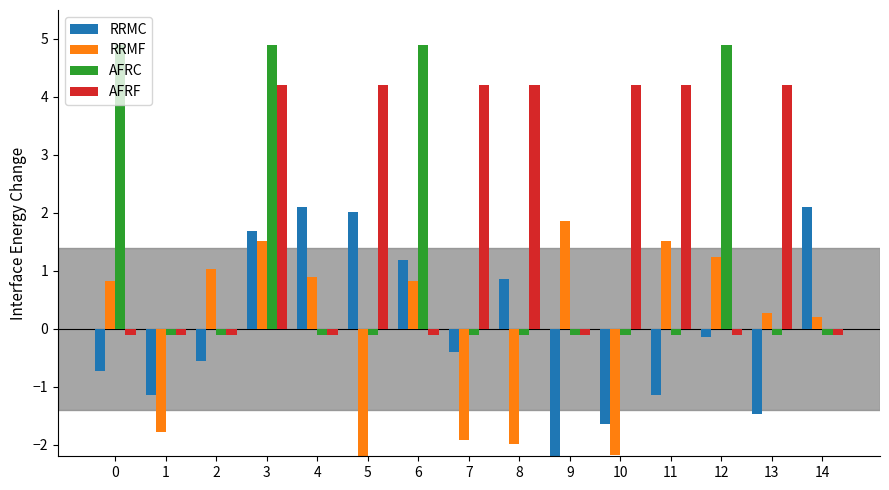

Reading left to right, transcribe all the data shown in this chart.

RRMC: -0.7	-1.1	-0.6	1.7	2.1	2.0	1.2	-0.4	0.9	-2.7	-1.6	-1.1	-0.1	-1.5	2.1
RRMF: 0.8	-1.8	1.0	1.5	0.9	-2.3	0.8	-1.9	-2.0	1.9	-2.2	1.5	1.2	0.3	0.2
AFRC: 4.9	-0.1	-0.1	4.9	-0.1	-0.1	4.9	-0.1	-0.1	-0.1	-0.1	-0.1	4.9	-0.1	-0.1
AFRF: -0.1	-0.1	-0.1	4.2	-0.1	4.2	-0.1	4.2	4.2	-0.1	4.2	4.2	-0.1	4.2	-0.1